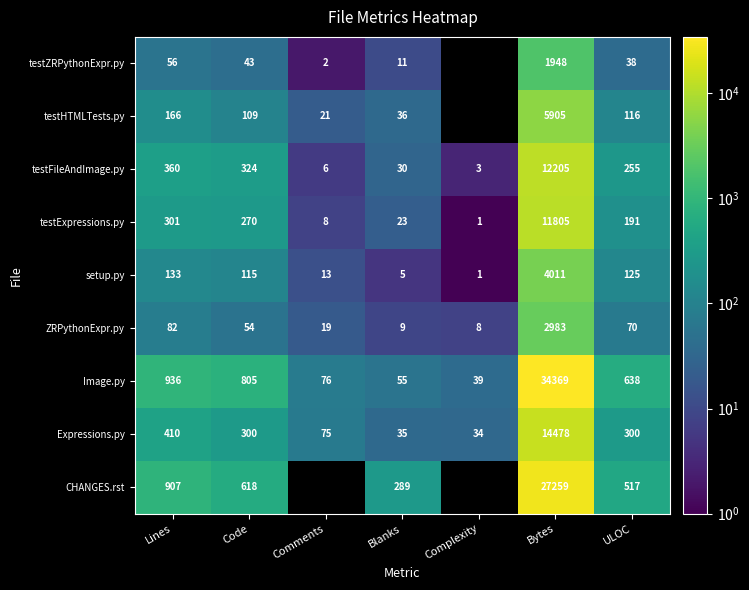

The testHTMLTests.py series shows 28.5 at Comments. True or false?

False